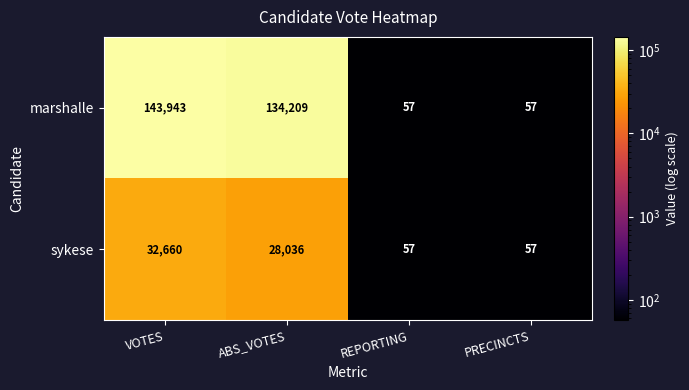

What is the total value across all series at REPORTING?

114